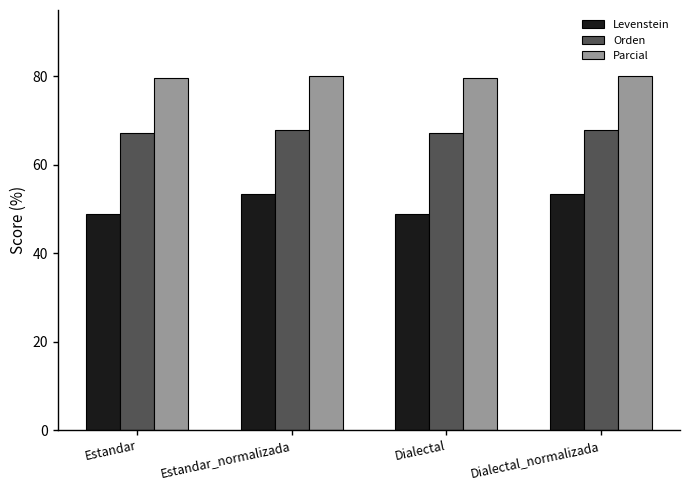

Is it true that Parcial equals 134.5 at Dialectal?

False